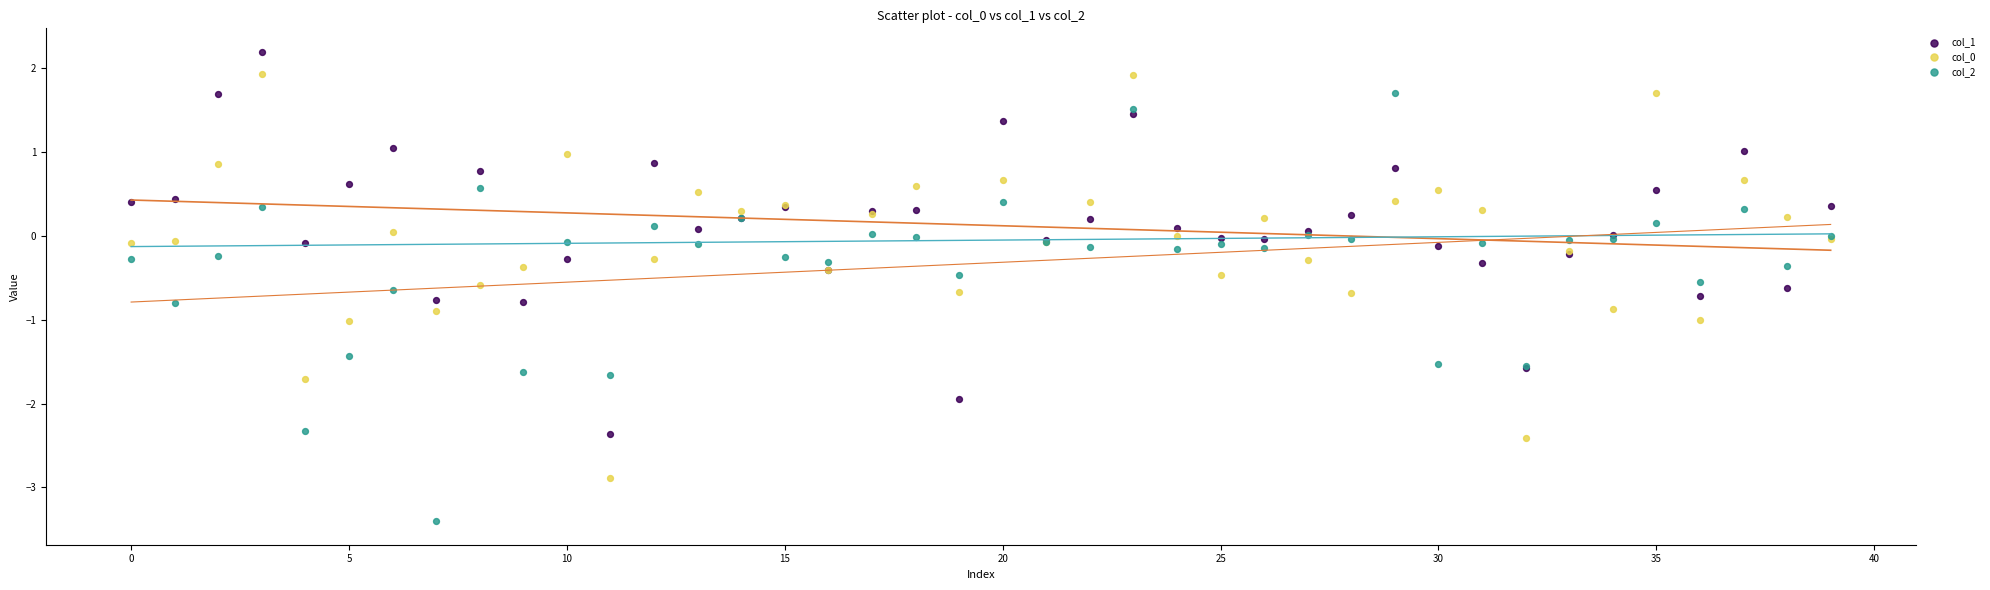

Which series reaches the minimum Y coordinate?

col_2